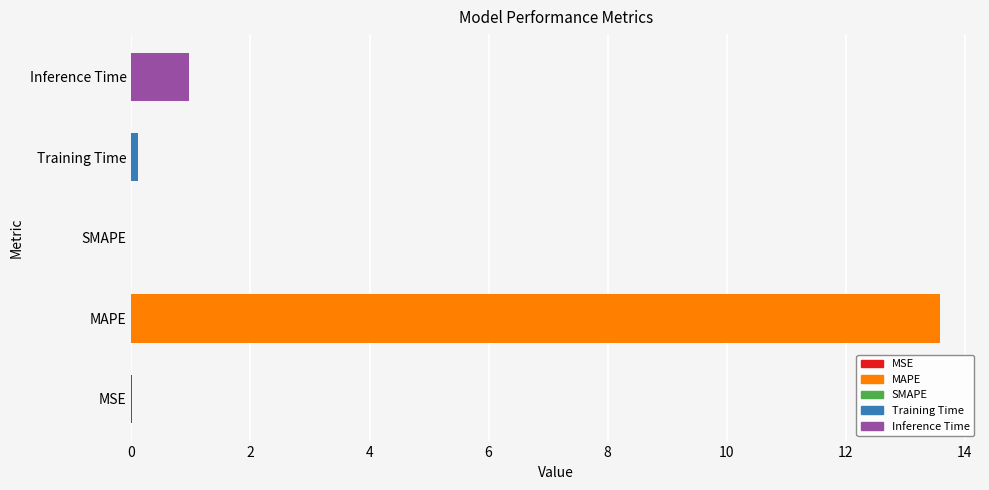

What is the sum of the values at SMAPE and MAPE?

13.6